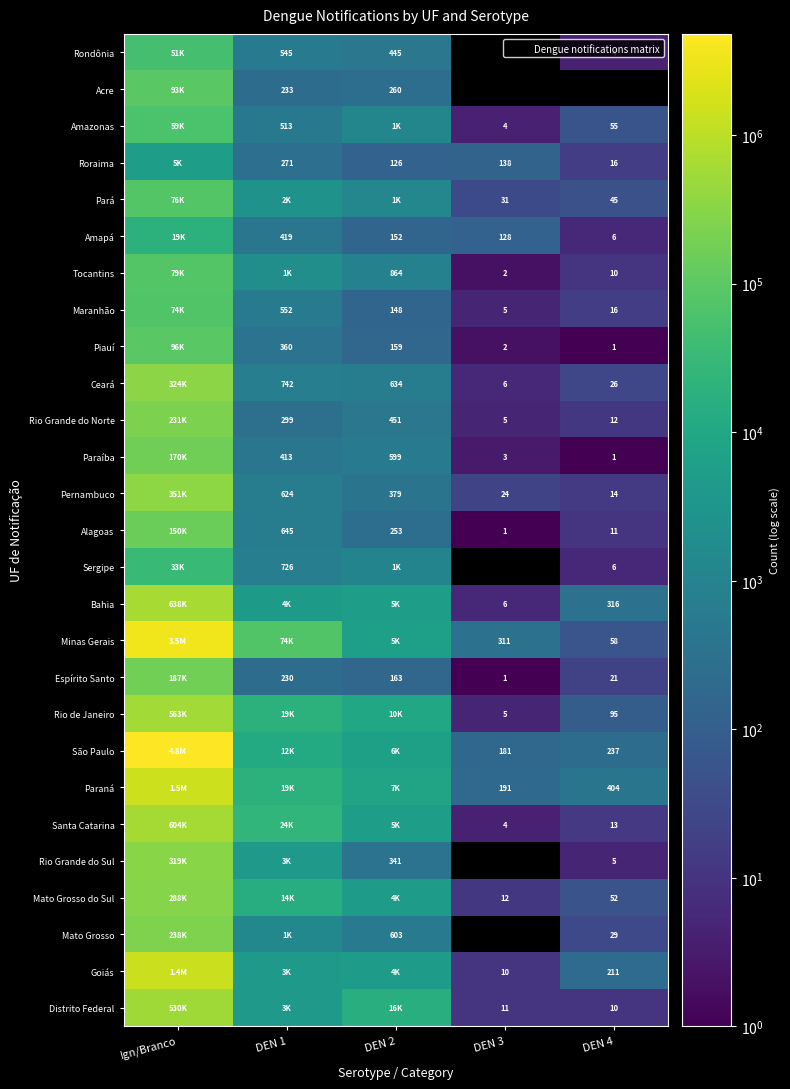

List the labels in order of Paraíba value, smallest first.

DEN 4, DEN 3, DEN 1, DEN 2, Ign/Branco